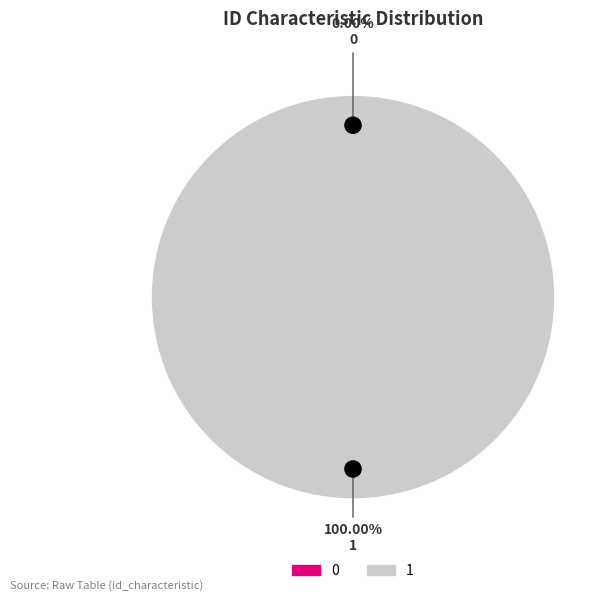

Do 0 and 1 together represent more than half of the pie?

Yes